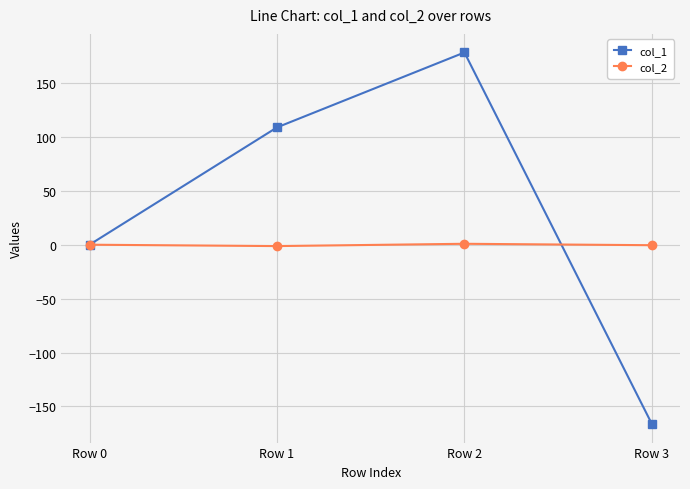

Is it true that col_2 equals -1.3 at Row 1?

True